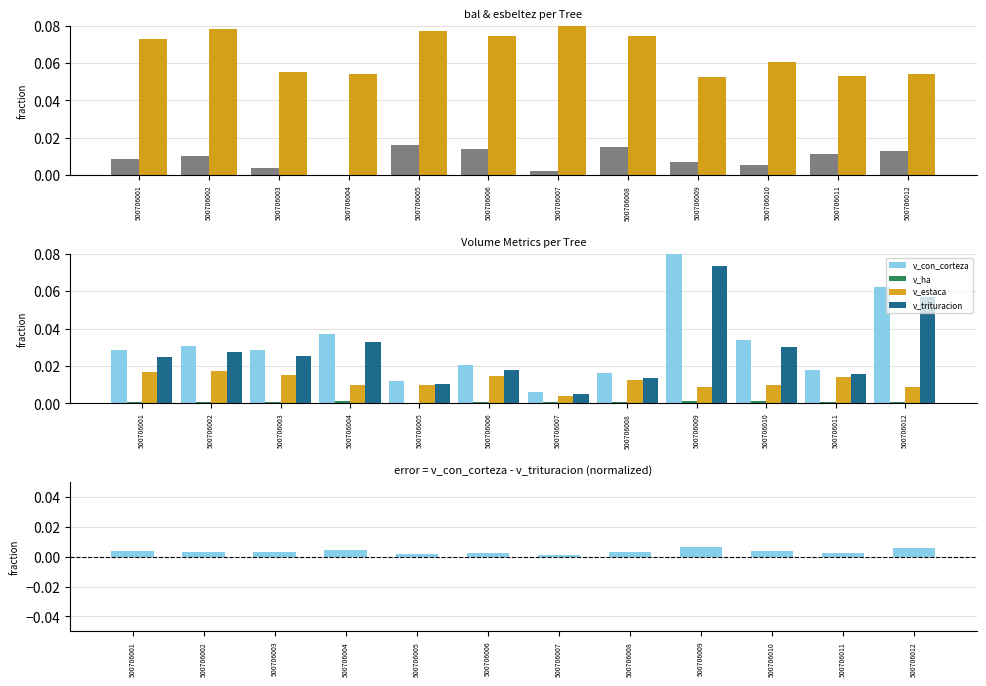

How many groups of bars are there?

12